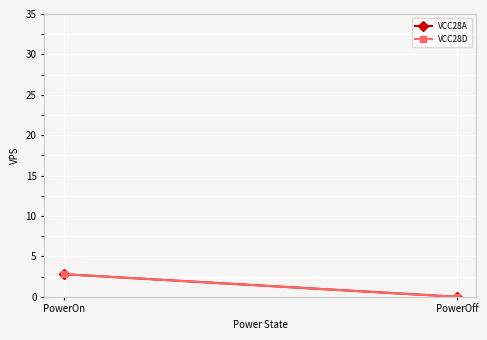

How many VCC28D values are between 0 and 2?

1